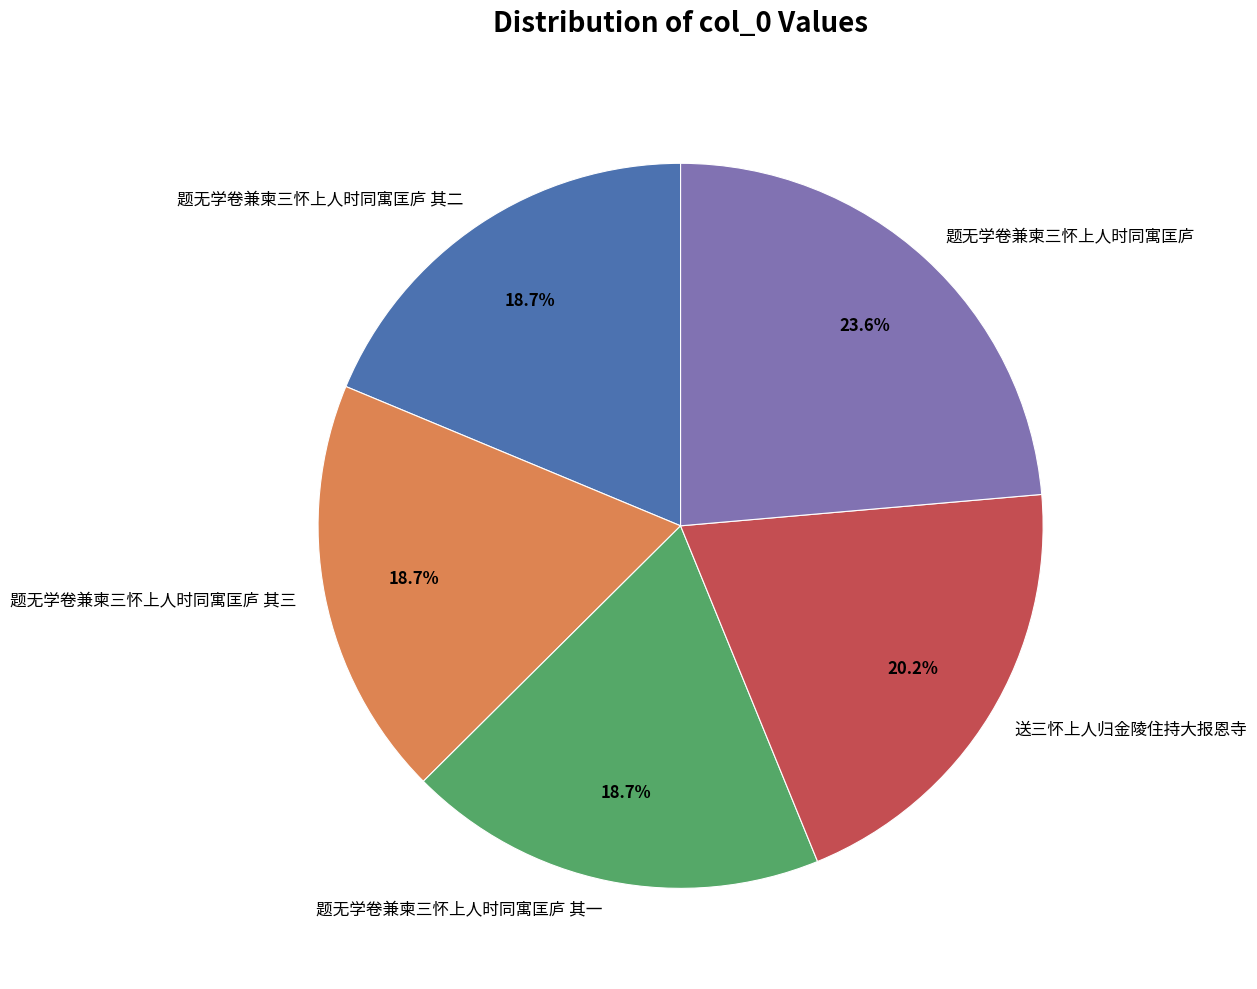

Does 题无学卷兼柬三怀上人时同寓匡庐 其一 account for over 50% of the chart?

No